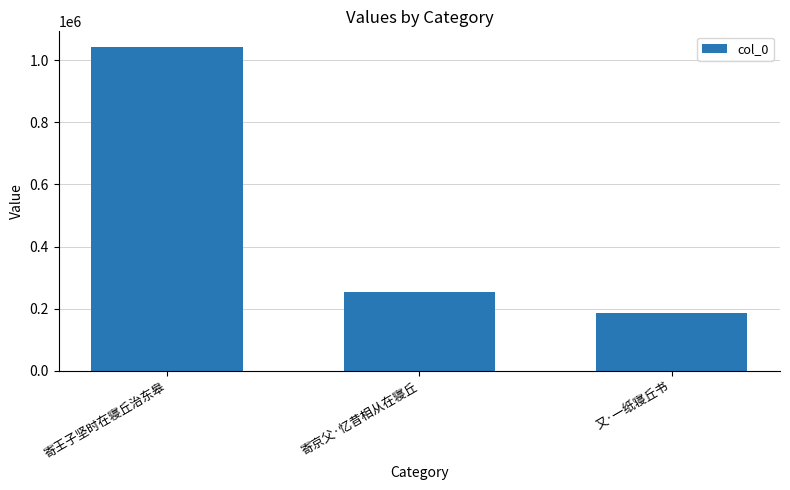

How many values are below 253324?

1